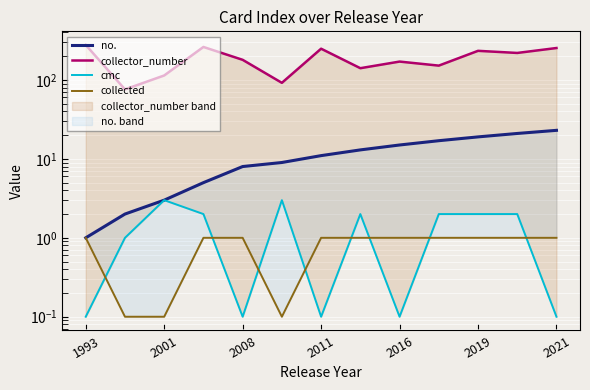

Count the number of data series in this chart.

4